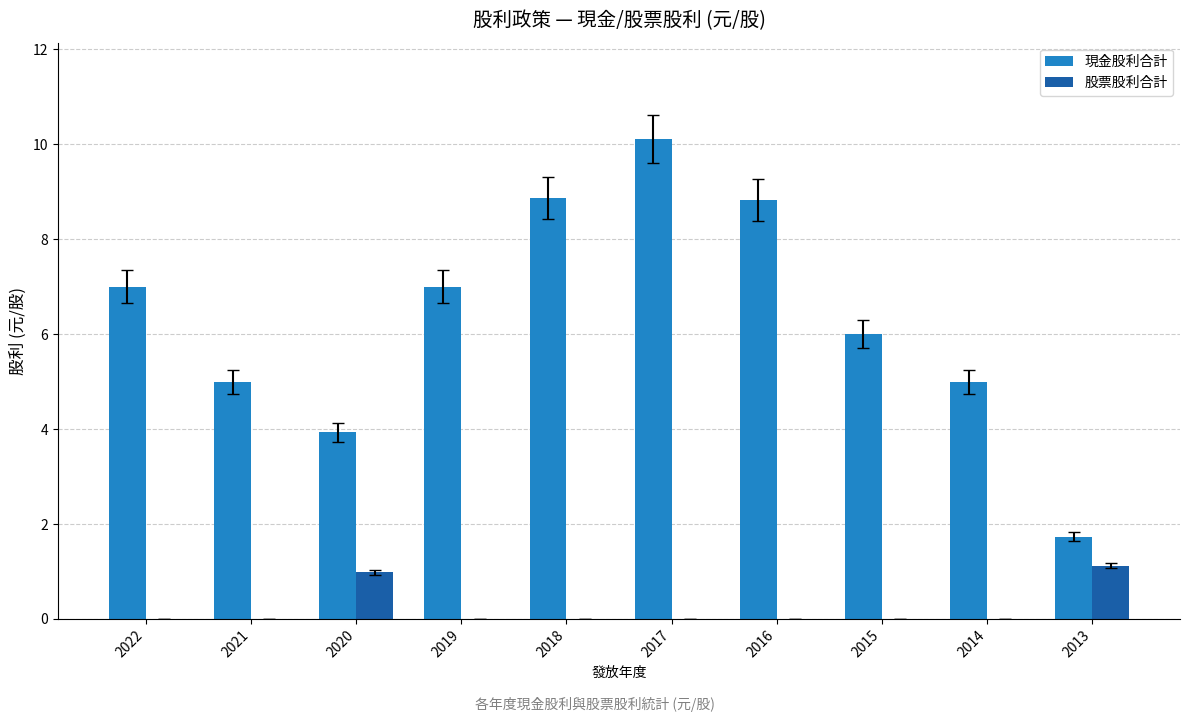

At which category is the sum across all series the highest?

2017